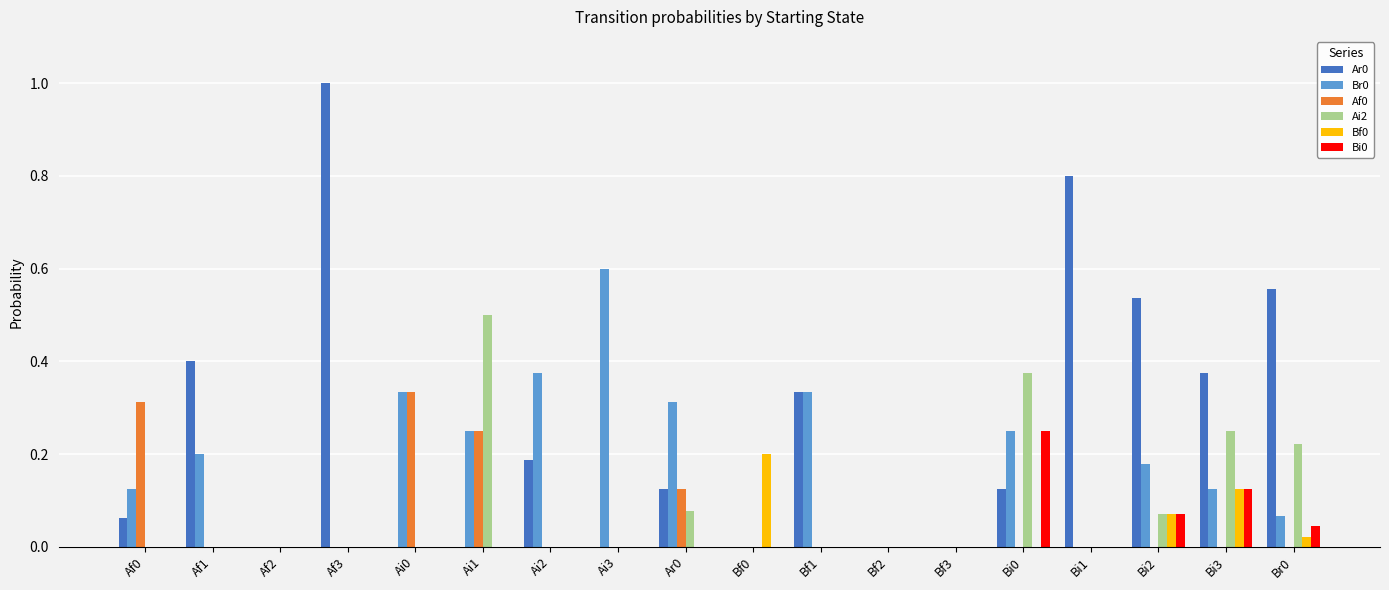

What is the maximum value shown in the chart?

1.0